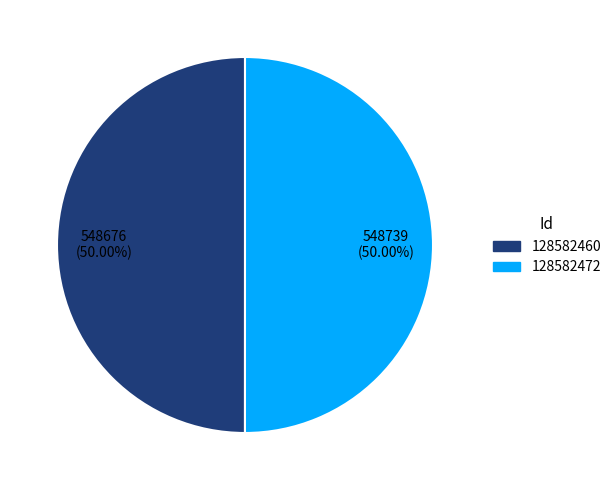

How many segments does this pie chart have?

2